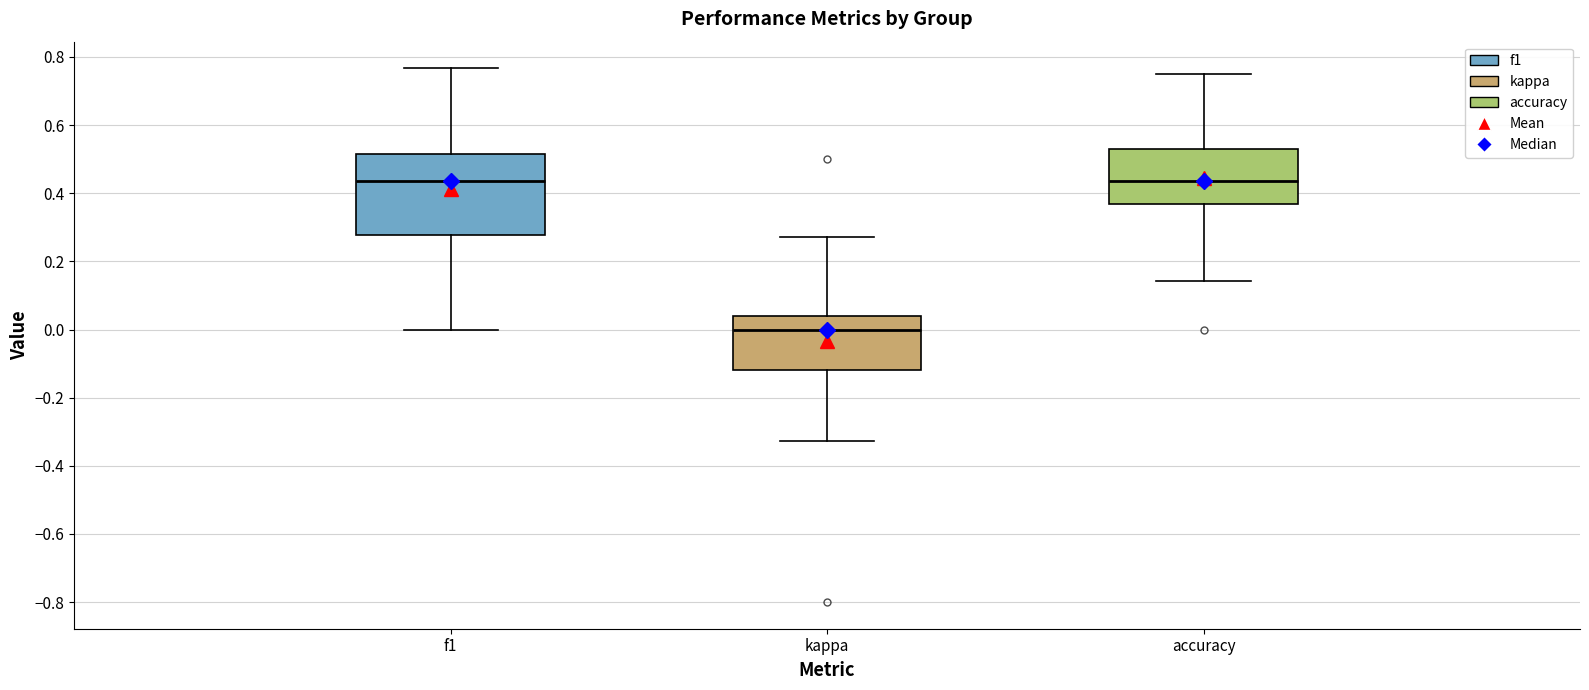

Reading left to right, read every box against the y-axis: the position of its median line, the range the box covers, and the ends of its whiskers. The values are not printed on the chart, so give them approximately, as read against the axis.

f1: median 0.44, box 0.28 to 0.52, whiskers 0.00 to 0.76
kappa: median 0.00, box -0.12 to 0.04, whiskers -0.32 to 0.28
accuracy: median 0.44, box 0.36 to 0.52, whiskers 0.14 to 0.76